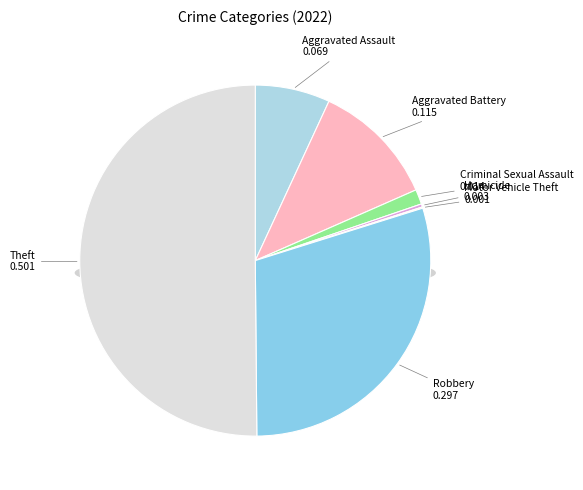

Which has a higher value, Robbery or Motor Vehicle Theft?

Robbery